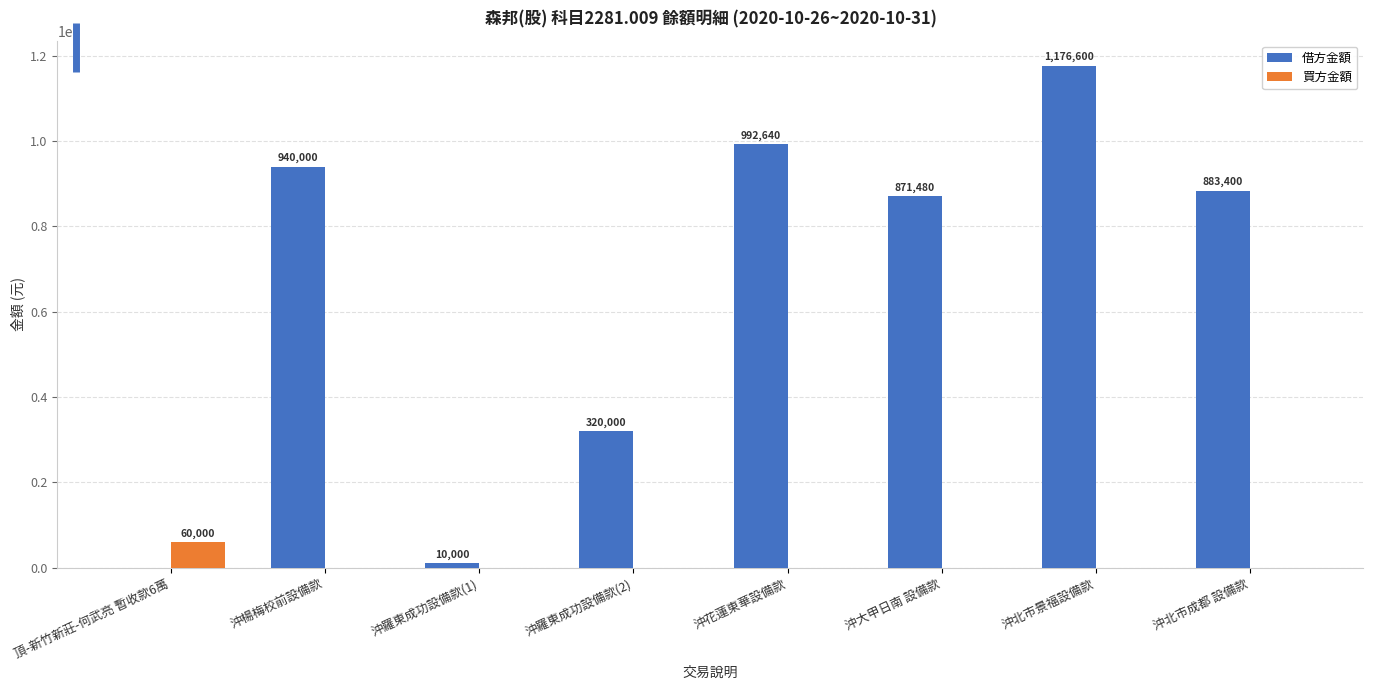

Which series has the widest spread of values?

借方金額